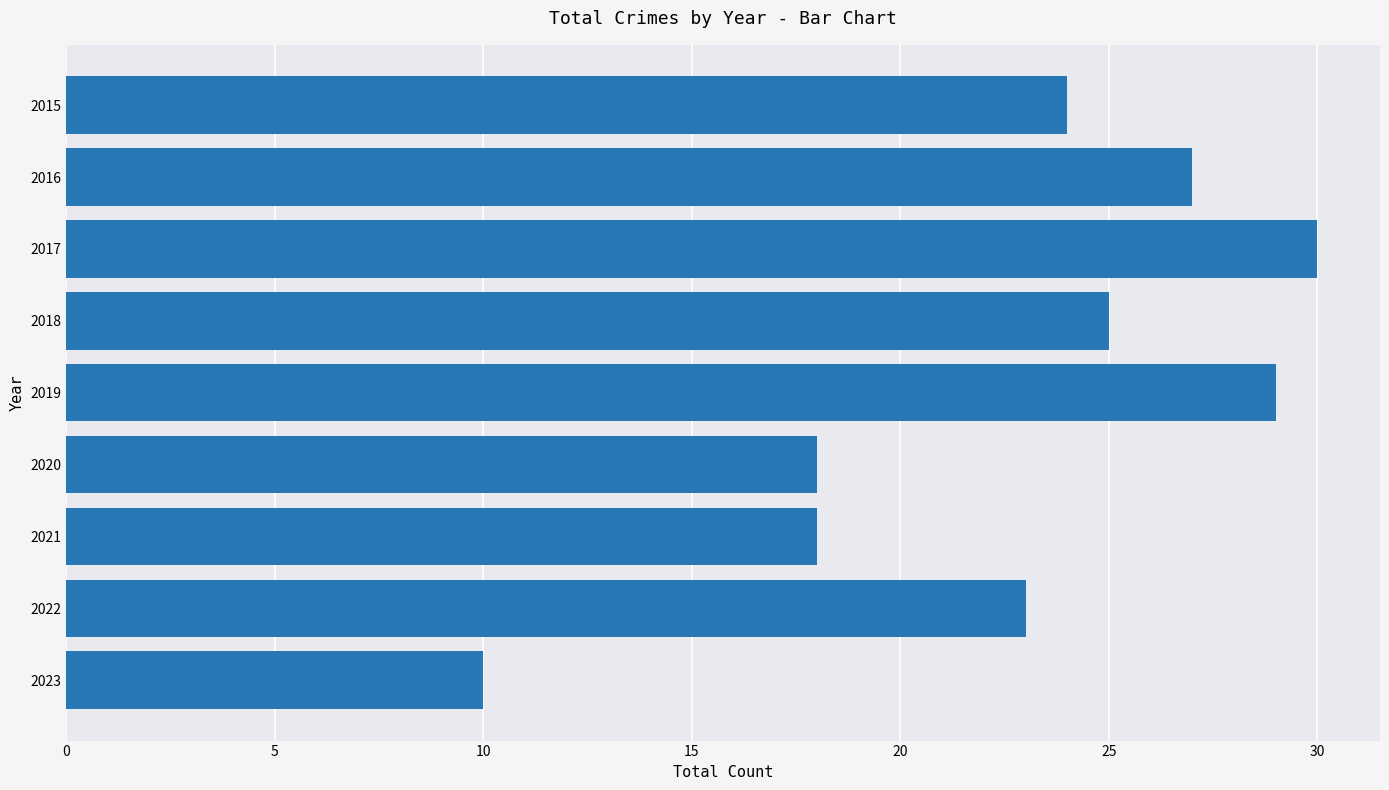

Are the bars grouped side by side (vs. stacked)?

No